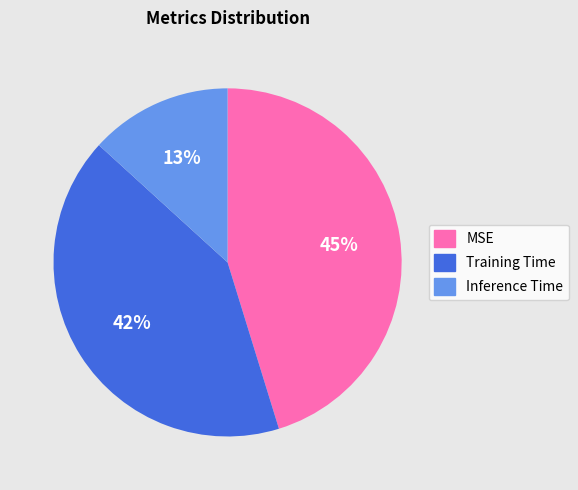

Is the sum of Inference Time and Training Time greater than half?

Yes